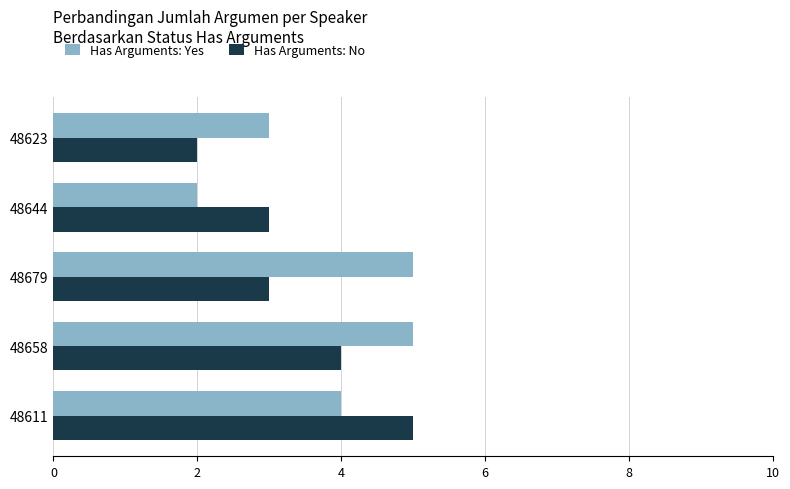

Rank the series by their average value, from highest to lowest.

Has Arguments: Yes, Has Arguments: No